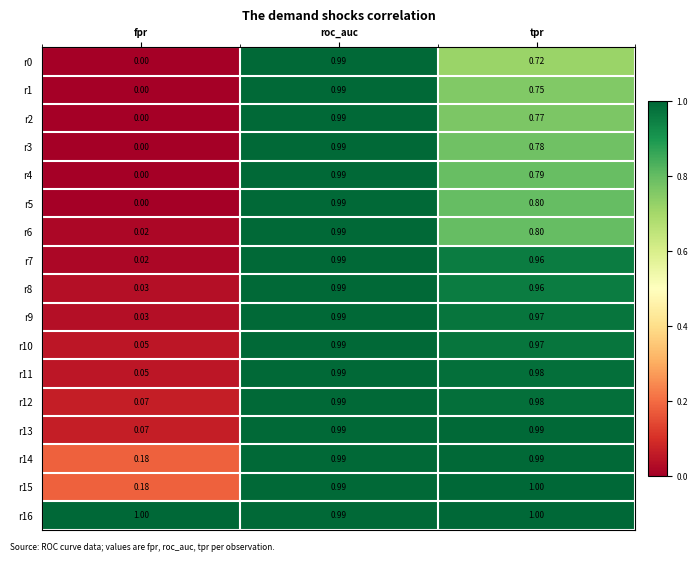

At which category is the sum across all series the highest?

roc_auc